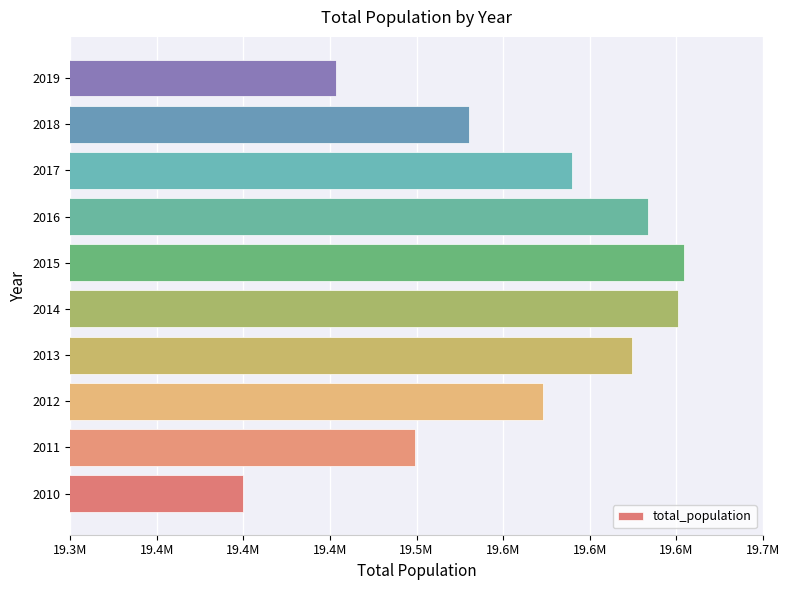

Count the number of data series in this chart.

1